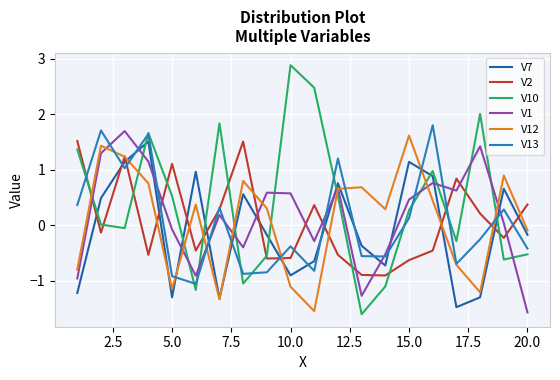

How many lines are shown in the chart?

6